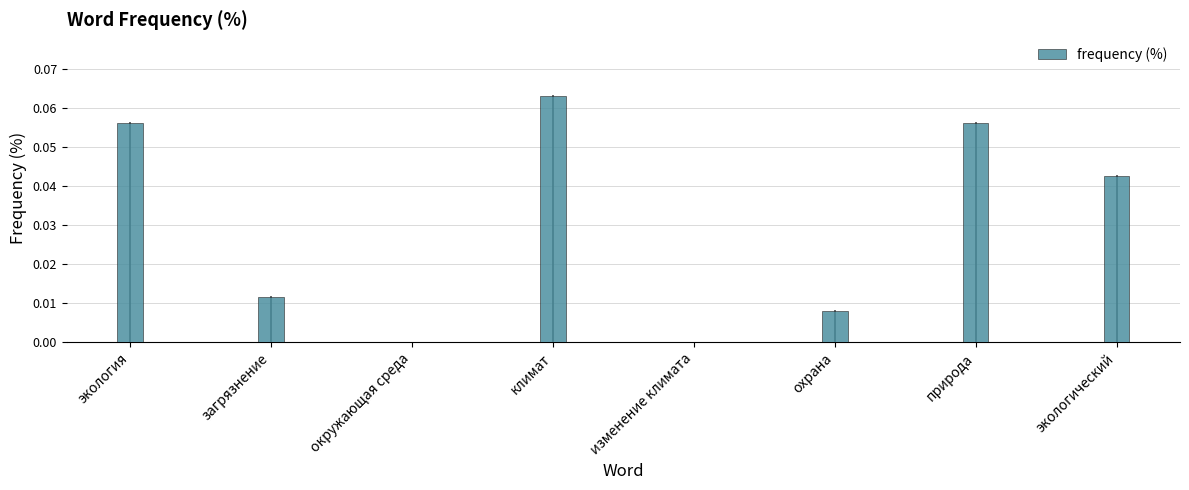

The value at экологический is 0.0. True or false?

True